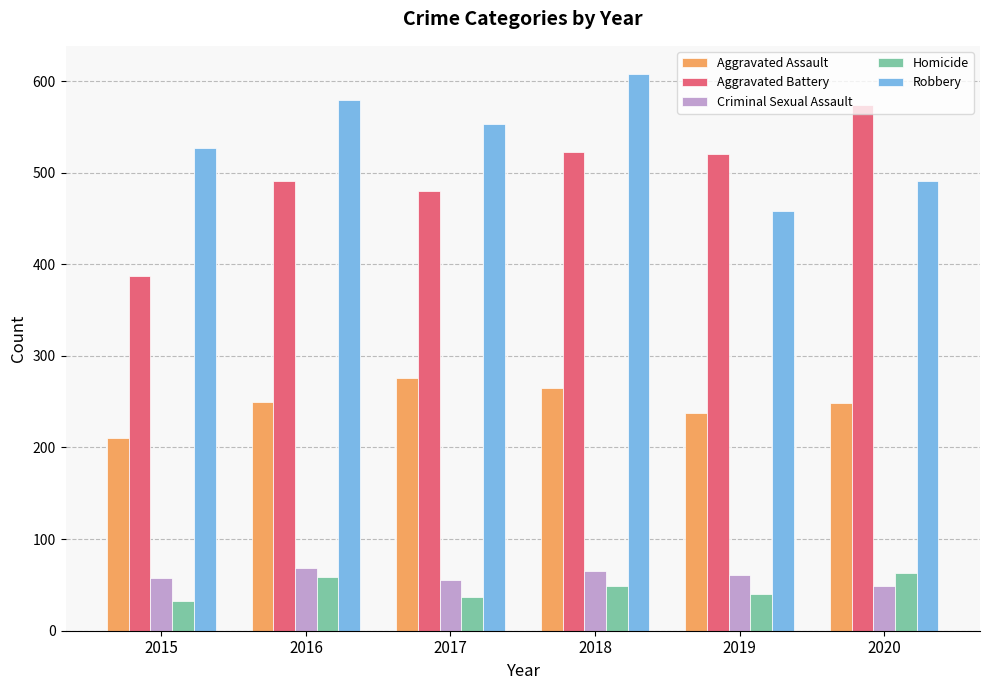

How many data points in Aggravated Assault are less than 250?

3